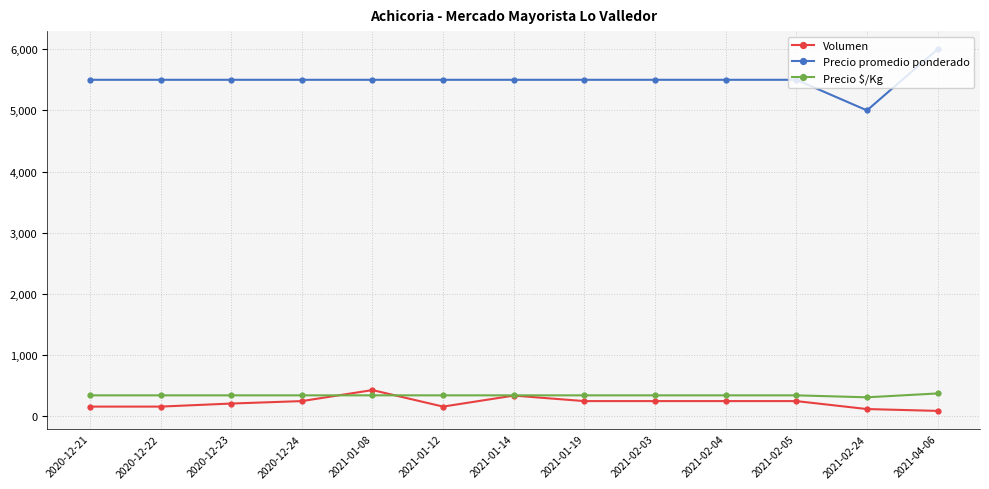

What is the difference between the Volumen values at 2021-01-19 and 2021-02-24?

130